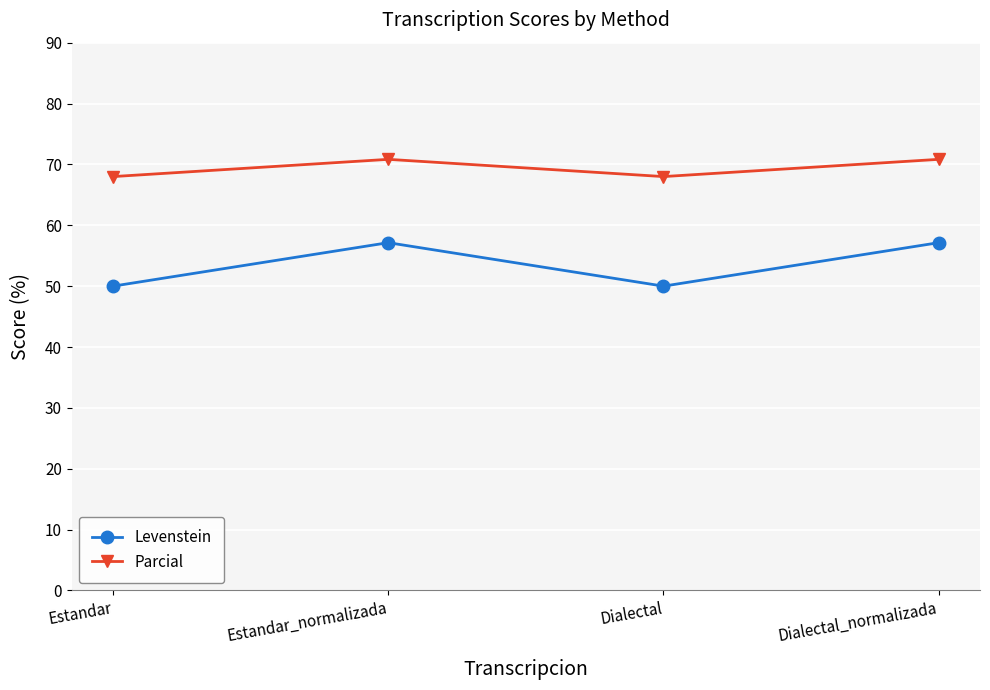

Which series has the widest spread of values?

Levenstein